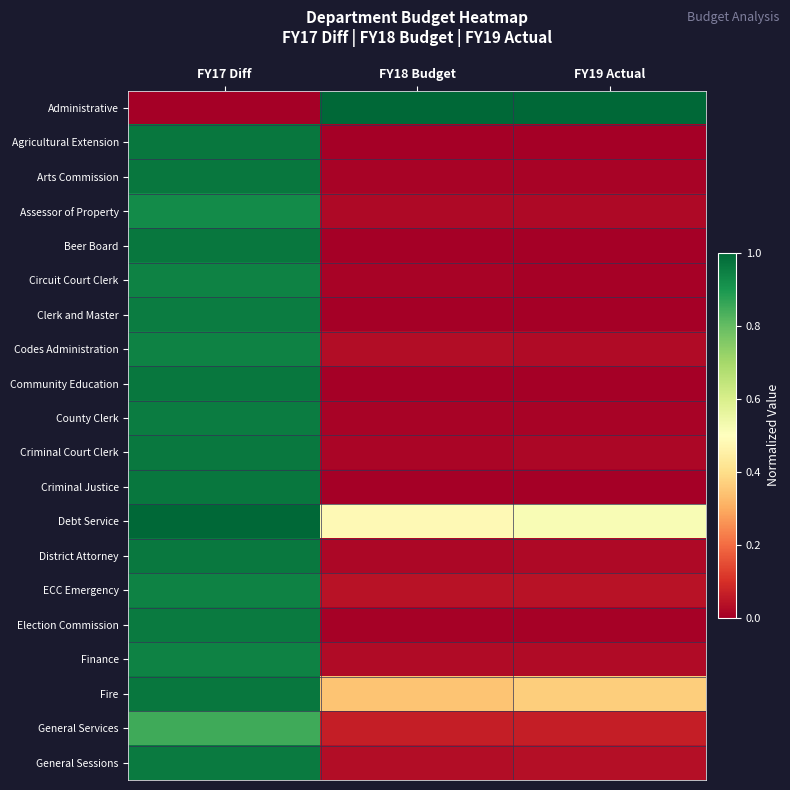

Reading left to right, list all the values displayed in this chart.

Administrative: FY17 Diff=0.0	FY18 Budget=1.0	FY19 Actual=1.0
Agricultural Extension: FY17 Diff=1.0	FY18 Budget=0.0	FY19 Actual=0.0
Arts Commission: FY17 Diff=1.0	FY18 Budget=0.0	FY19 Actual=0.0
Assessor of Property: FY17 Diff=0.9	FY18 Budget=0.0	FY19 Actual=0.0
Beer Board: FY17 Diff=1.0	FY18 Budget=0.0	FY19 Actual=0.0
Circuit Court Clerk: FY17 Diff=0.9	FY18 Budget=0.0	FY19 Actual=0.0
Clerk and Master: FY17 Diff=1.0	FY18 Budget=0.0	FY19 Actual=0.0
Codes Administration: FY17 Diff=0.9	FY18 Budget=0.0	FY19 Actual=0.0
Community Education: FY17 Diff=1.0	FY18 Budget=0.0	FY19 Actual=0.0
County Clerk: FY17 Diff=1.0	FY18 Budget=0.0	FY19 Actual=0.0
Criminal Court Clerk: FY17 Diff=1.0	FY18 Budget=0.0	FY19 Actual=0.0
Criminal Justice: FY17 Diff=1.0	FY18 Budget=0.0	FY19 Actual=0.0
Debt Service: FY17 Diff=1.0	FY18 Budget=0.5	FY19 Actual=0.5
District Attorney: FY17 Diff=1.0	FY18 Budget=0.0	FY19 Actual=0.0
ECC Emergency: FY17 Diff=0.9	FY18 Budget=0.0	FY19 Actual=0.0
Election Commission: FY17 Diff=1.0	FY18 Budget=0.0	FY19 Actual=0.0
Finance: FY17 Diff=0.9	FY18 Budget=0.0	FY19 Actual=0.0
Fire: FY17 Diff=1.0	FY18 Budget=0.3	FY19 Actual=0.4
General Services: FY17 Diff=0.8	FY18 Budget=0.1	FY19 Actual=0.1
General Sessions: FY17 Diff=1.0	FY18 Budget=0.0	FY19 Actual=0.0